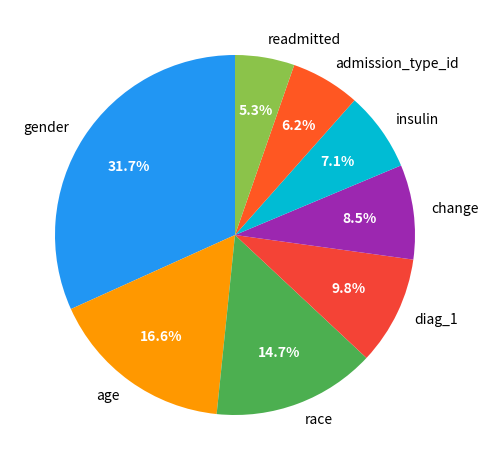

Is it true that age is 17% of the pie?

True